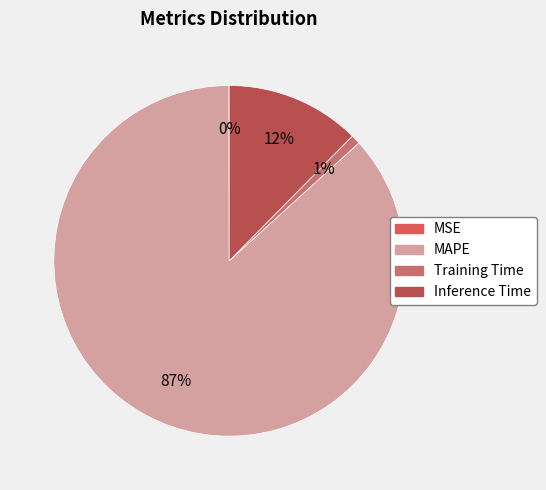

Do Inference Time and MSE together represent more than half of the pie?

No